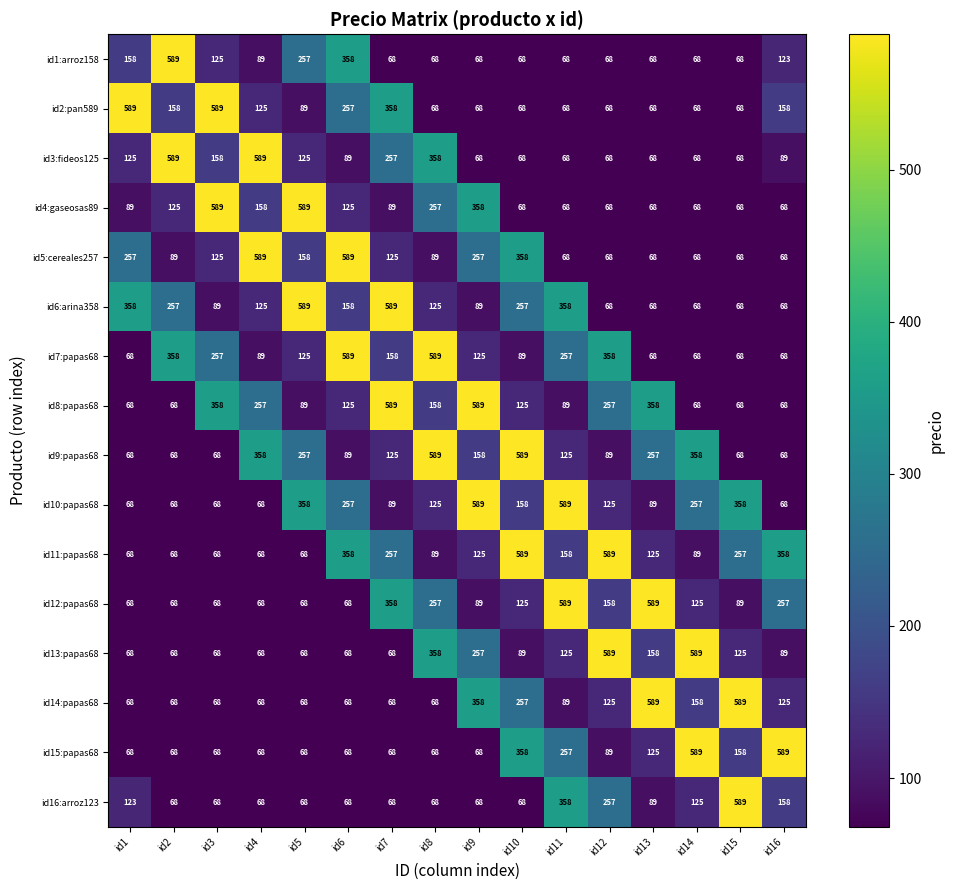

True or false: id1:arroz158 has a value of 68 at id13.

True